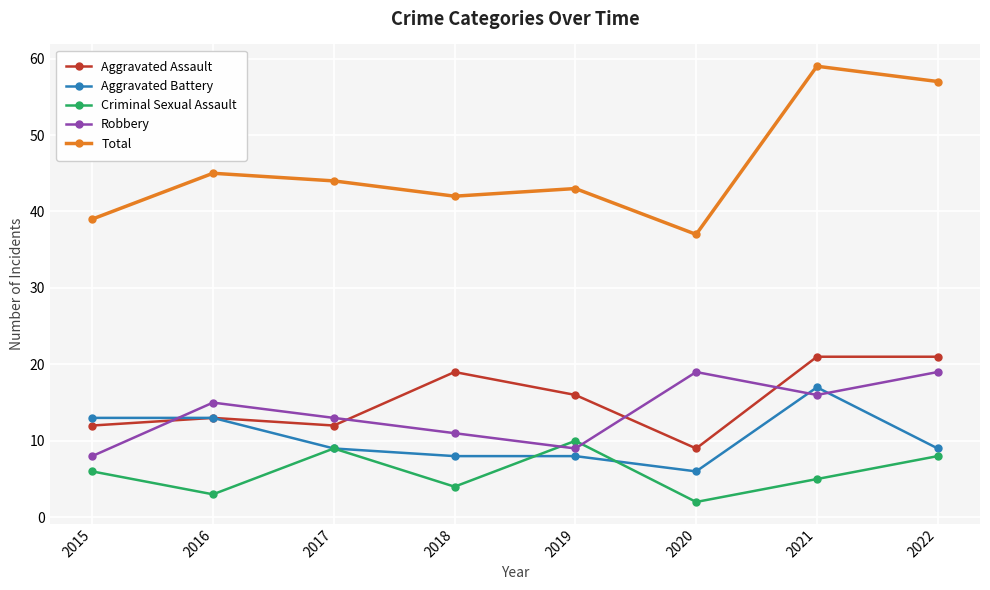

Where does the Aggravated Assault series first go above 16?

2018